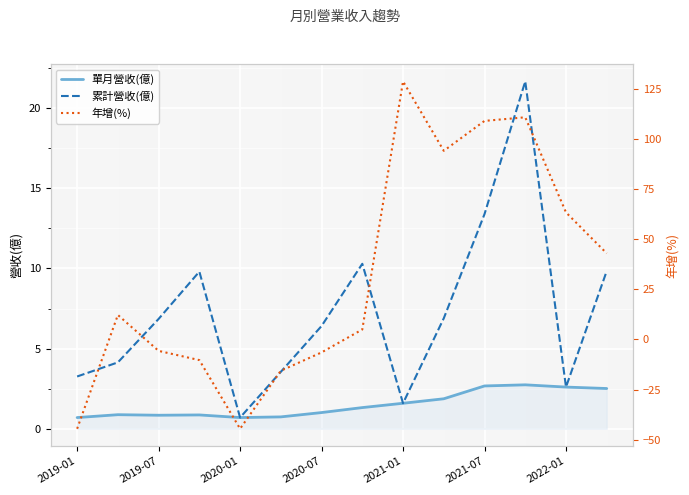

True or false: 單月營收(億) has a value of 1.0 at 2020-07.

True